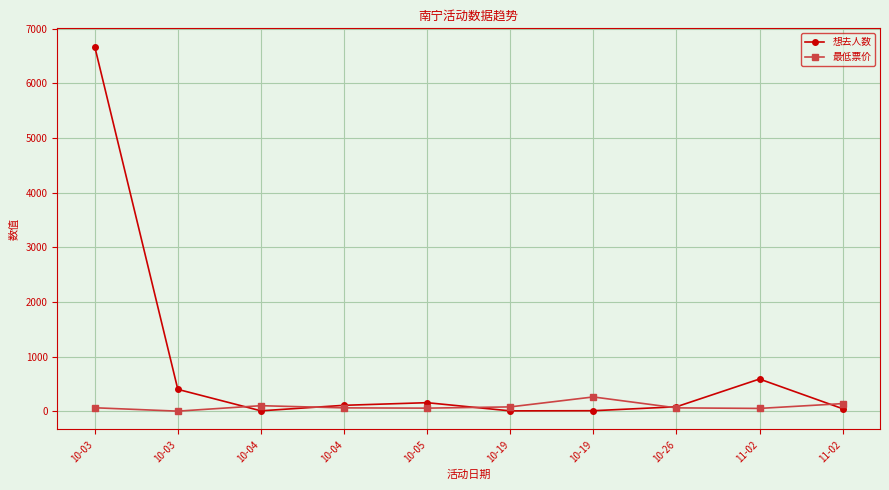

True or false: 最低票价 has a value of 35 at 10-05.

False